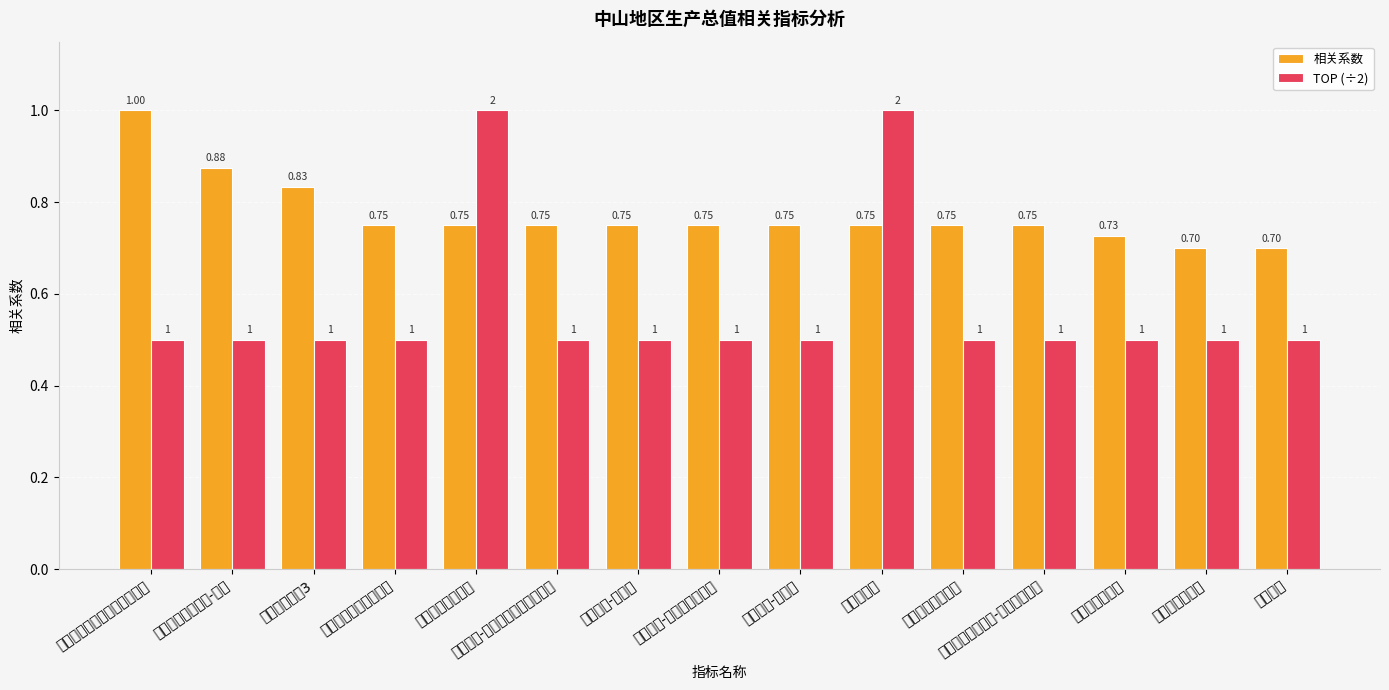

Reading left to right, extract all data points from this chart.

相关系数: 规模以上工业综合能源消费量=1.0	私营企业实有户数-工业=0.9	三次产业比重3=0.8	地方一般公共预算收入=0.8	工业技术改造投资=0.8	按行业分-电气机械和器材制造业=0.8	按行业分-纺织业=0.8	按行业分-造纸和纸制品业=0.8	按行业分-金融业=0.8	施工项目数=0.8	私营企业实有户数=0.8	私营企业实有户数-住宿和餐饮业=0.8	本年新开工项目=0.7	商品房竣工面积=0.7	科学技术=0.7
TOP (÷2): 规模以上工业综合能源消费量=0.5	私营企业实有户数-工业=0.5	三次产业比重3=0.5	地方一般公共预算收入=0.5	工业技术改造投资=1.0	按行业分-电气机械和器材制造业=0.5	按行业分-纺织业=0.5	按行业分-造纸和纸制品业=0.5	按行业分-金融业=0.5	施工项目数=1.0	私营企业实有户数=0.5	私营企业实有户数-住宿和餐饮业=0.5	本年新开工项目=0.5	商品房竣工面积=0.5	科学技术=0.5